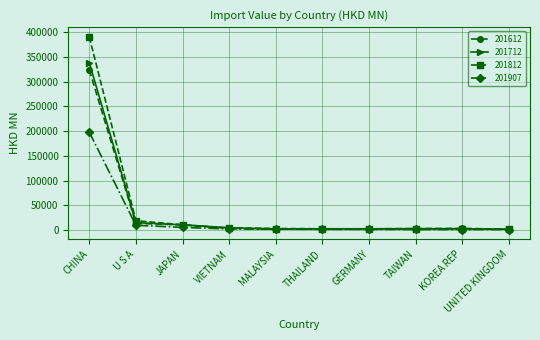

What is the label of the 8th point from the left?

TAIWAN